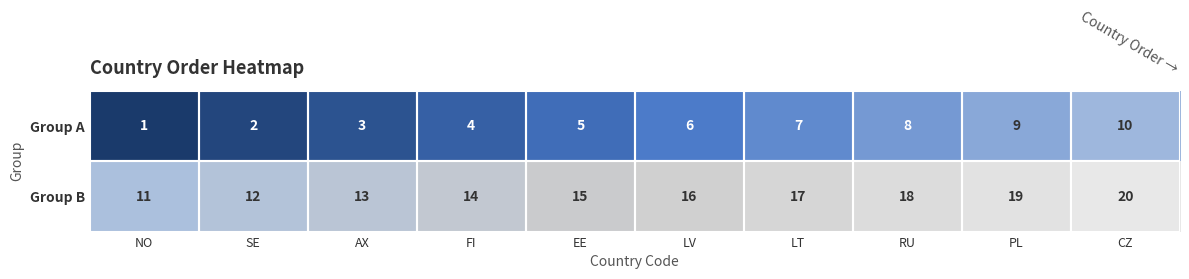

Count the Group B values in the range 13 to 18.

6